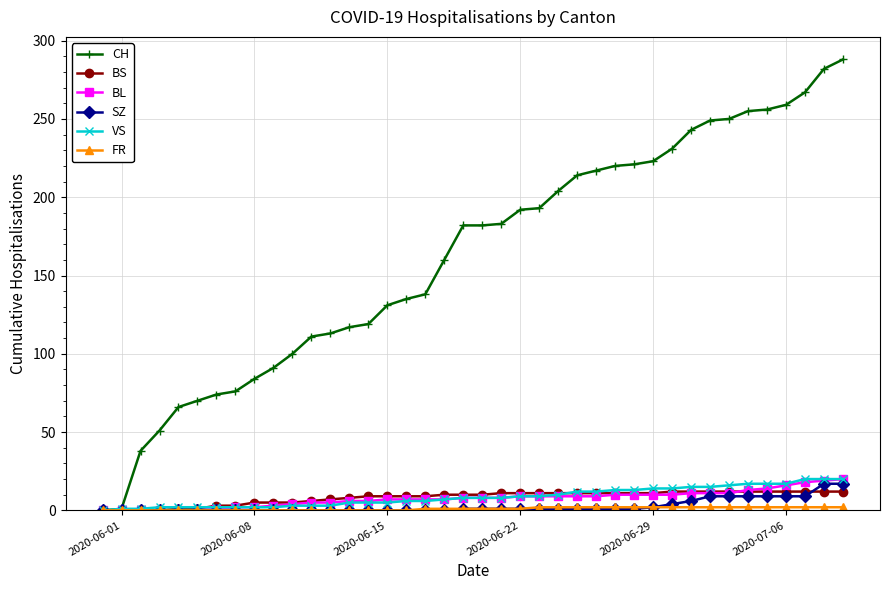

At how many categories does at least one series exceed 210?

15